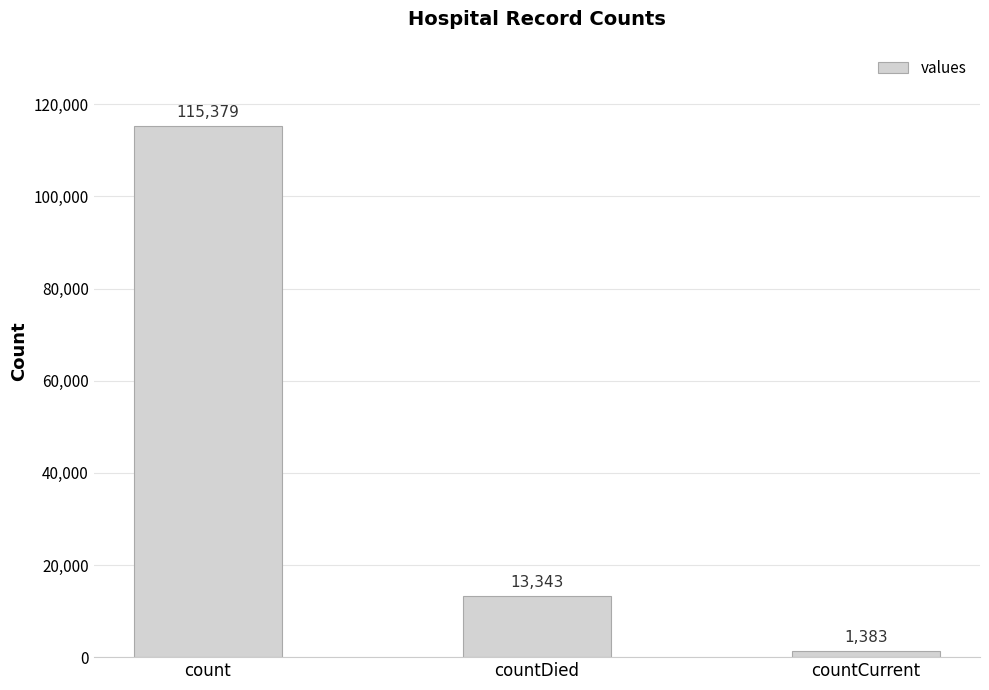

What is the change in value from countDied to countCurrent?

-11960